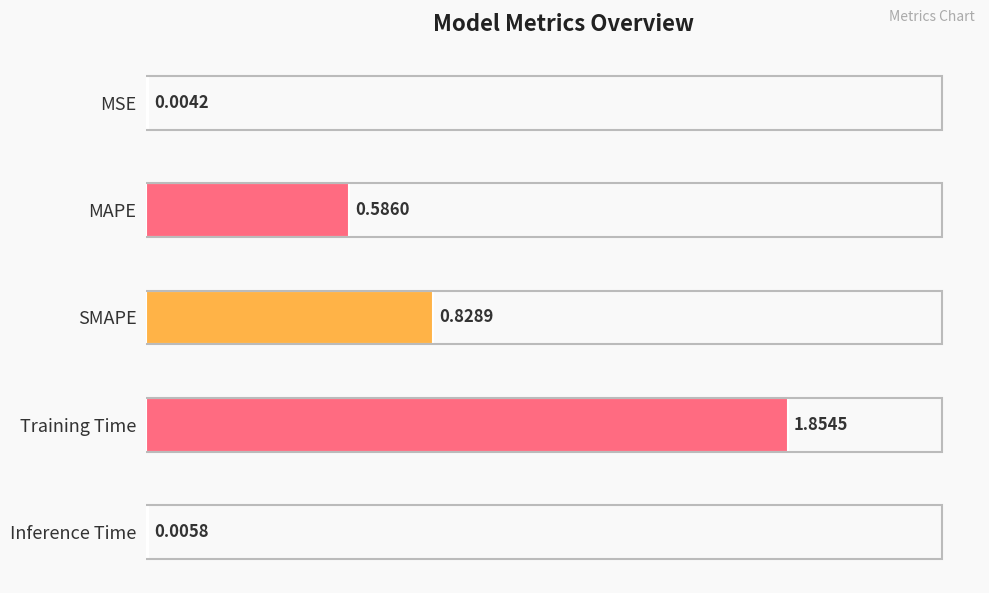

What is the sum of the values at Training Time and SMAPE?

2.7